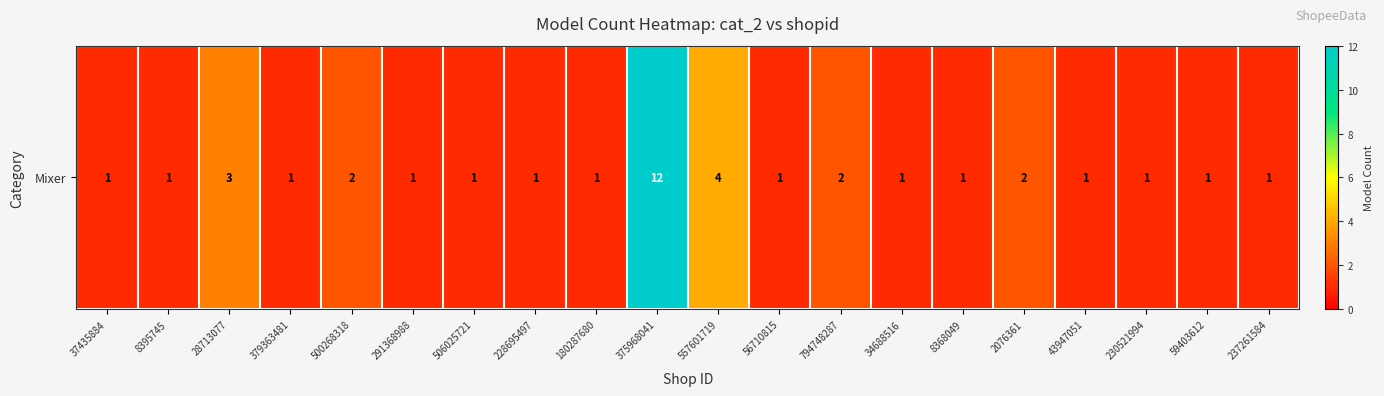

At which label is the value closest to 6?

557601719